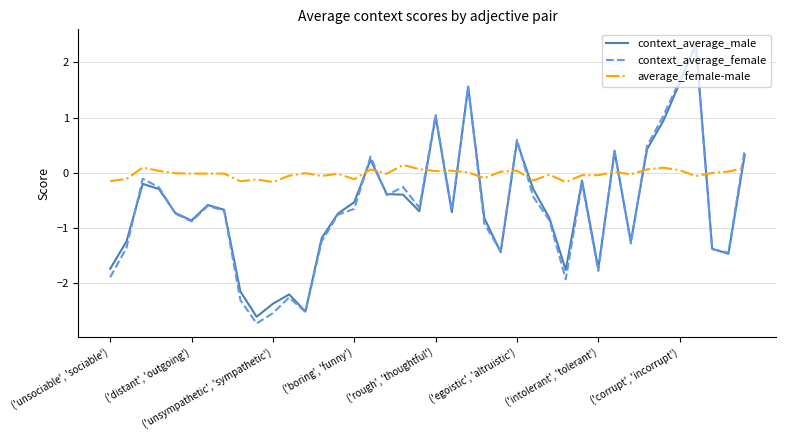

Count the number of data series in this chart.

3